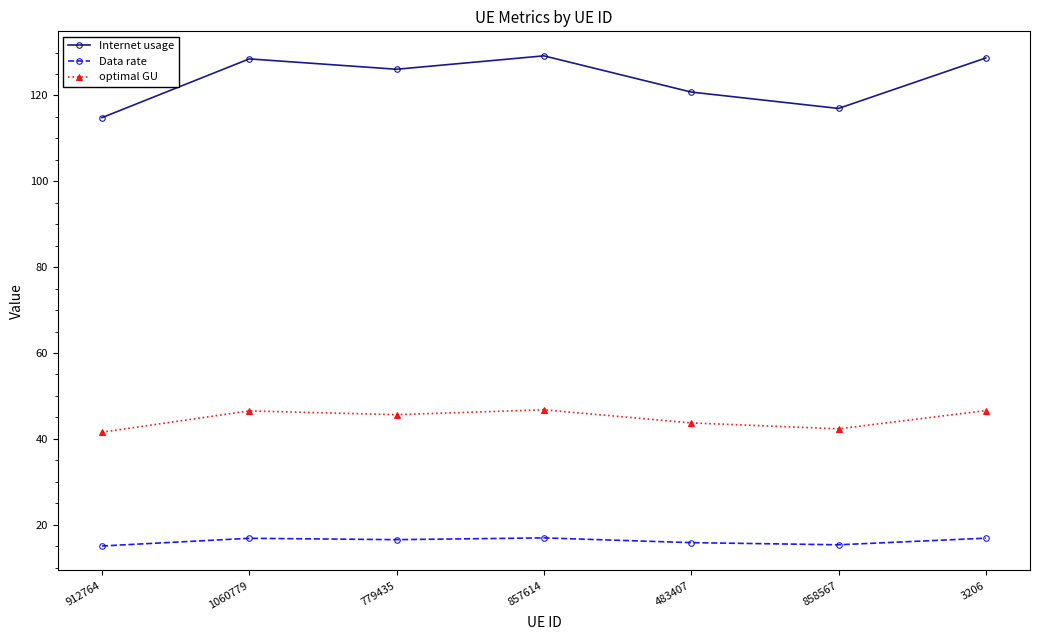

Is it true that Data rate equals 8.3 at 483407?

False